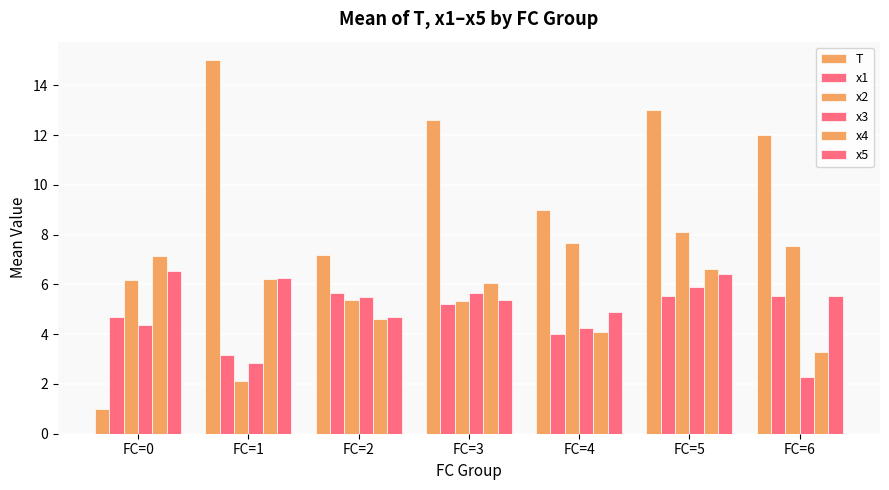

How many bars are there in total?

42